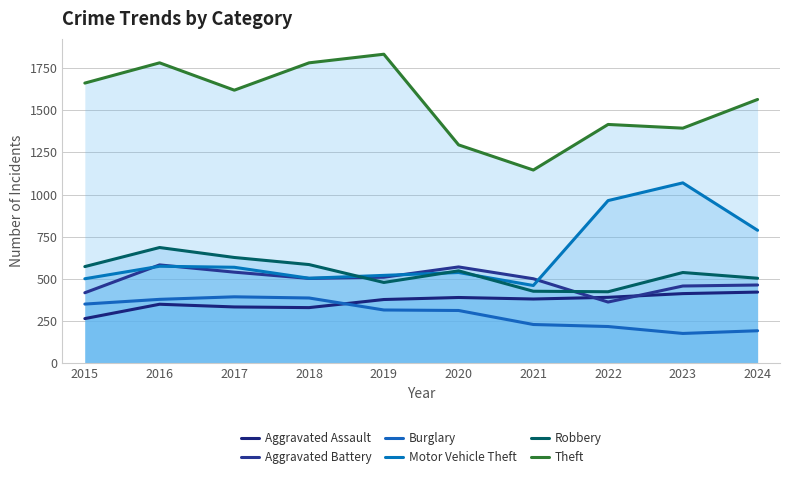

Rank the series by their maximum value, from lowest to highest.

Burglary, Aggravated Assault, Aggravated Battery, Robbery, Motor Vehicle Theft, Theft